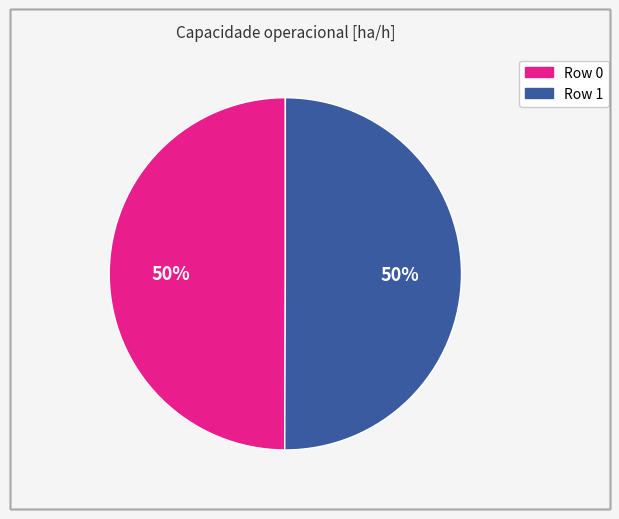

What is the ratio of the value at Row 0 to the value at Row 1?

1.0